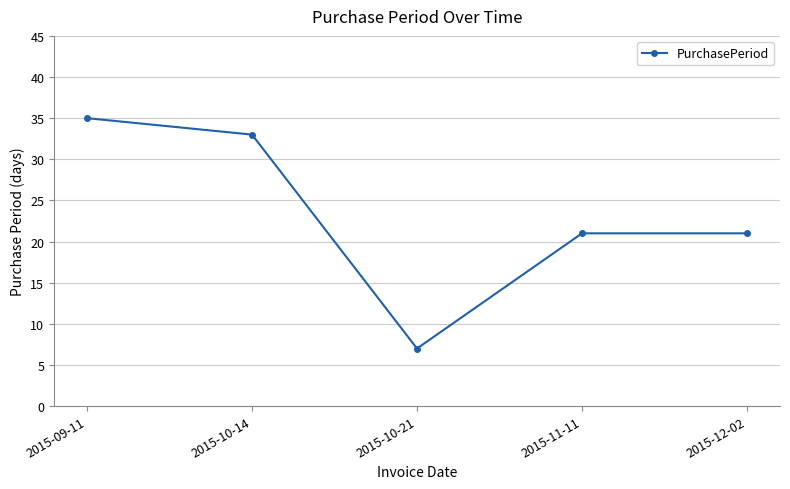

Which category has the lowest value across all series?

2015-10-21